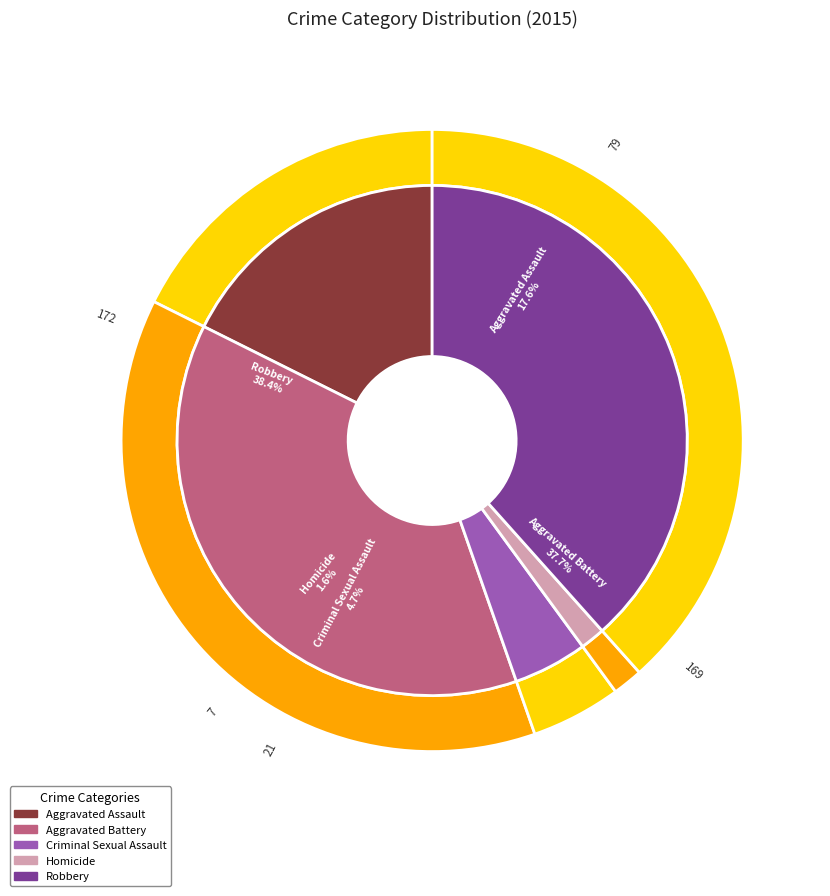

To the nearest percent, what is the difference between the Aggravated Assault and Homicide slice percentages?

16%